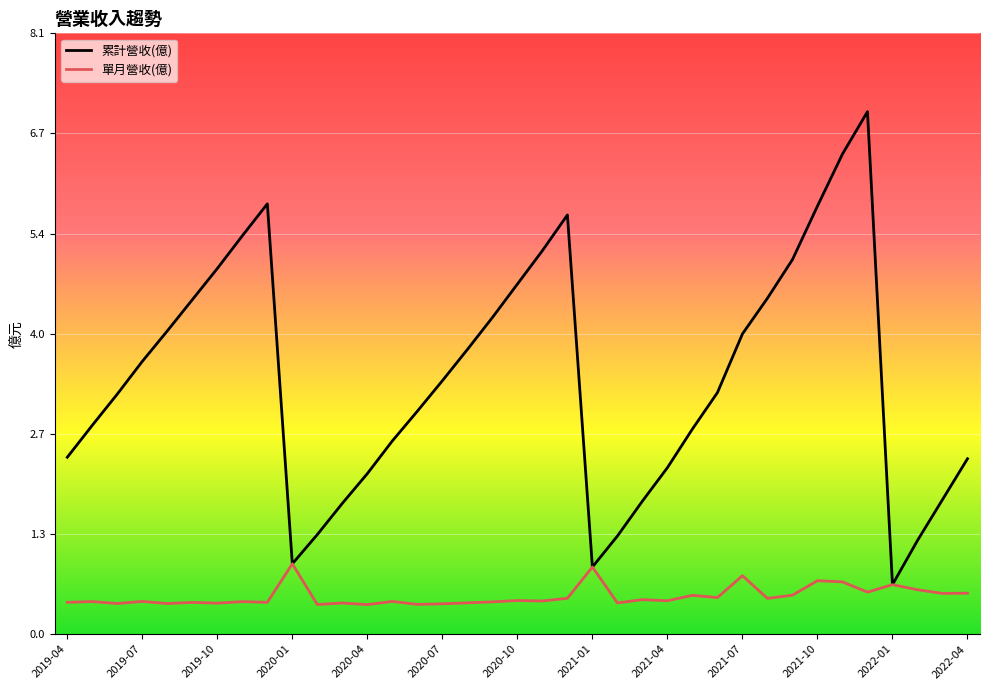

What is the minimum value shown in the chart?

0.4